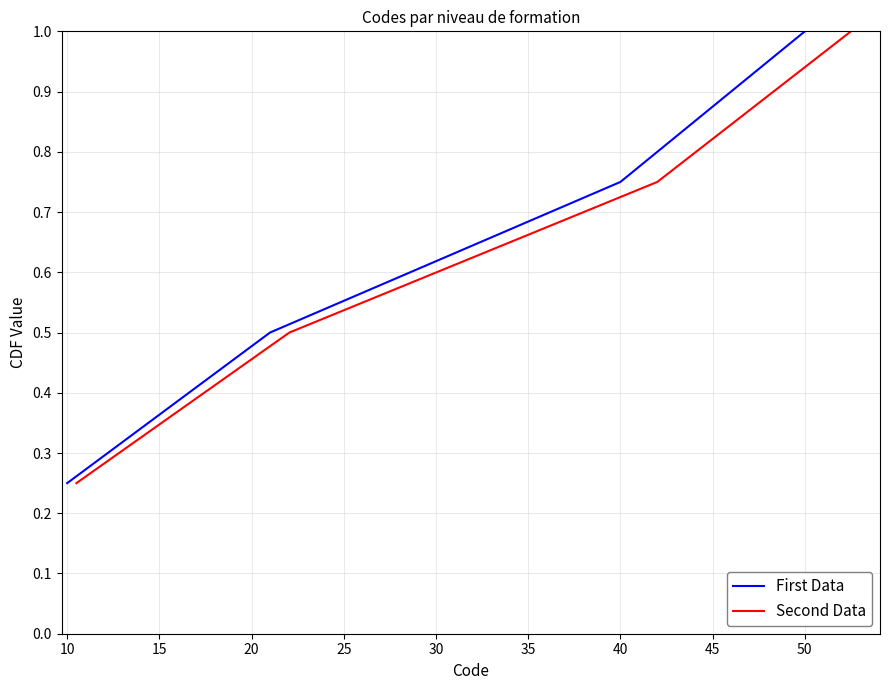

At which label is First Data closest to 0?

10